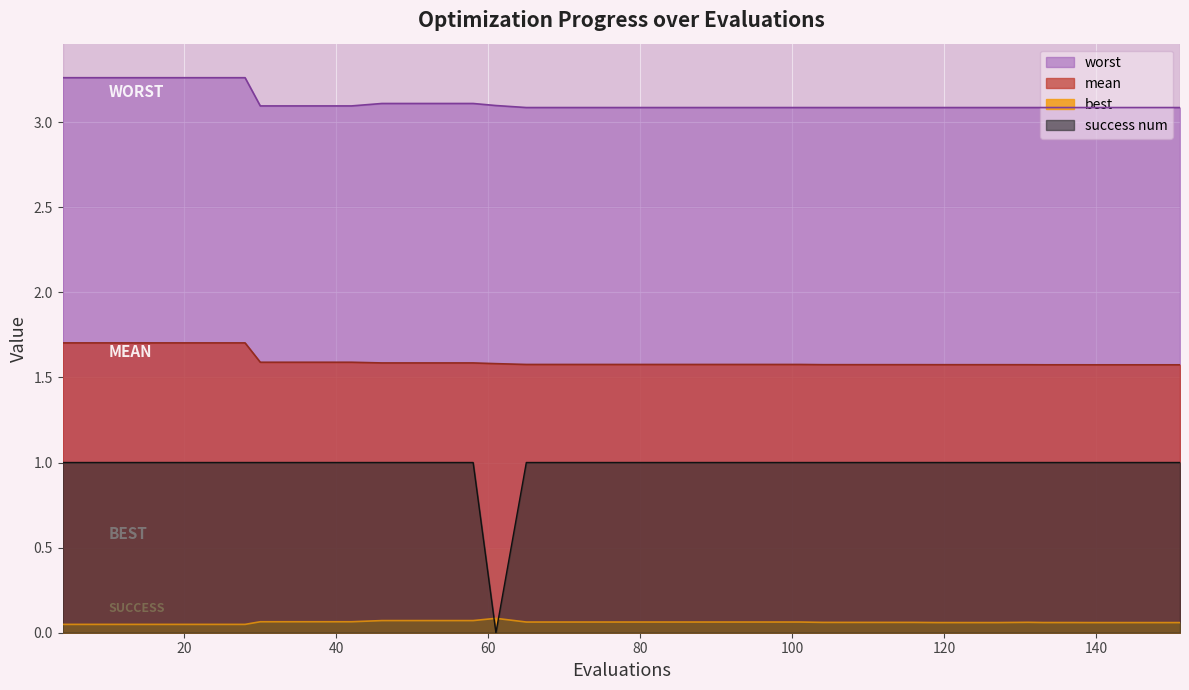

What is the lowest value of the mean series?

1.6